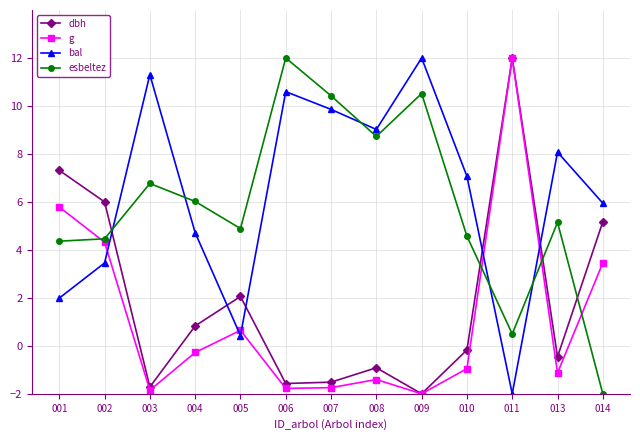

At how many categories does at least one series exceed 7?

9